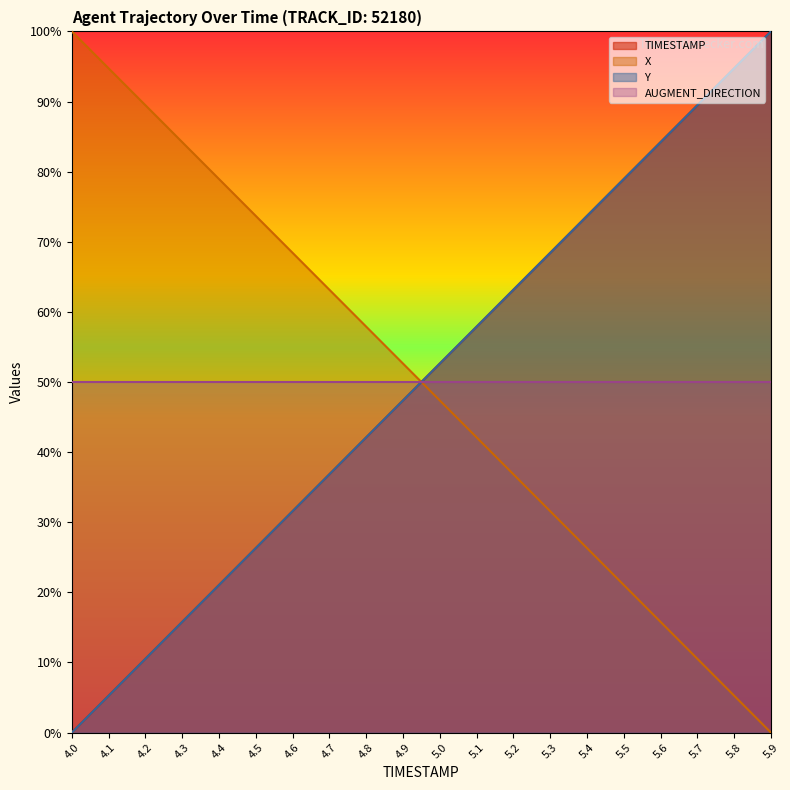

Does the chart display data point markers on the line(s)?

No